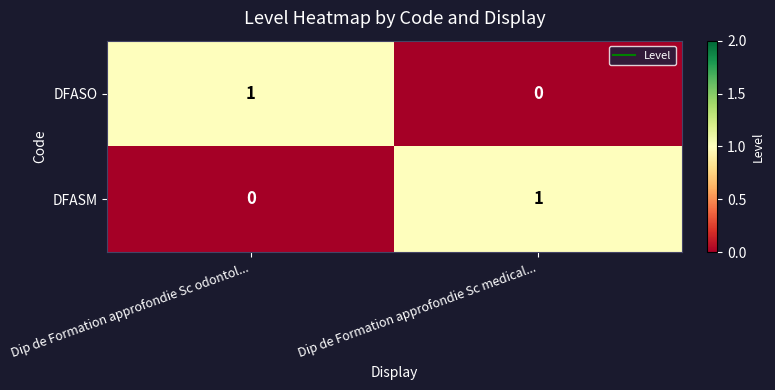

At which label is DFASO closest to 0?

Dip de Formation approfondie Sc medical...